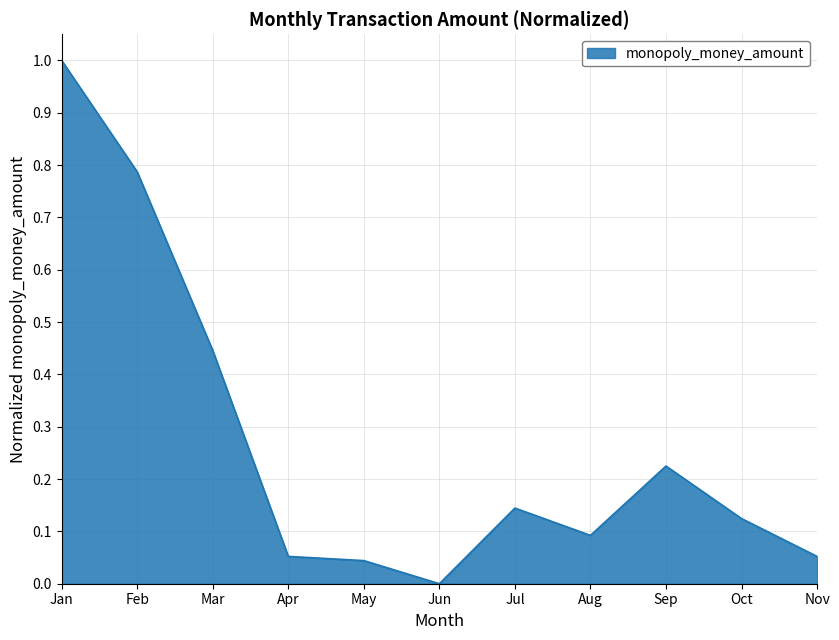

Which category has the lowest value across all series?

Jun